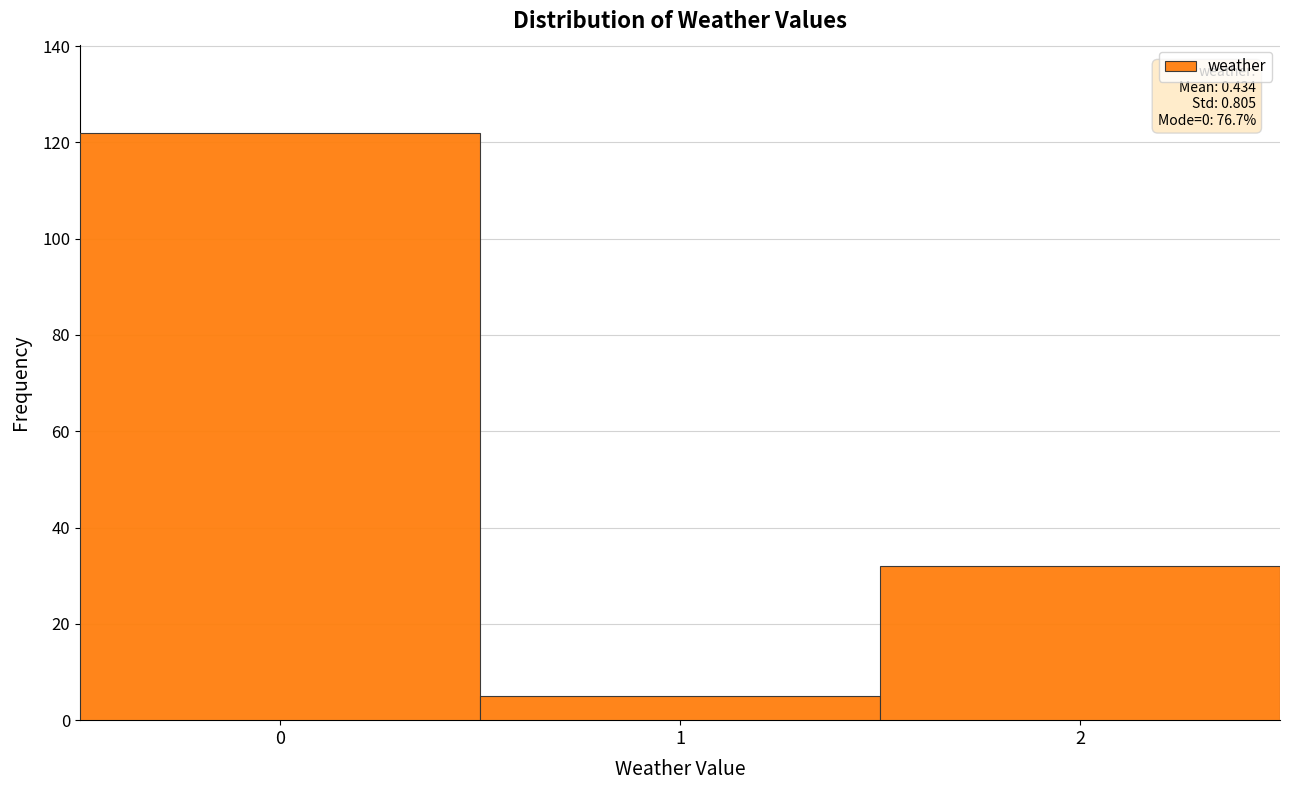

Over which range of the x-axis is the bar tallest?

-0.5 to 0.5